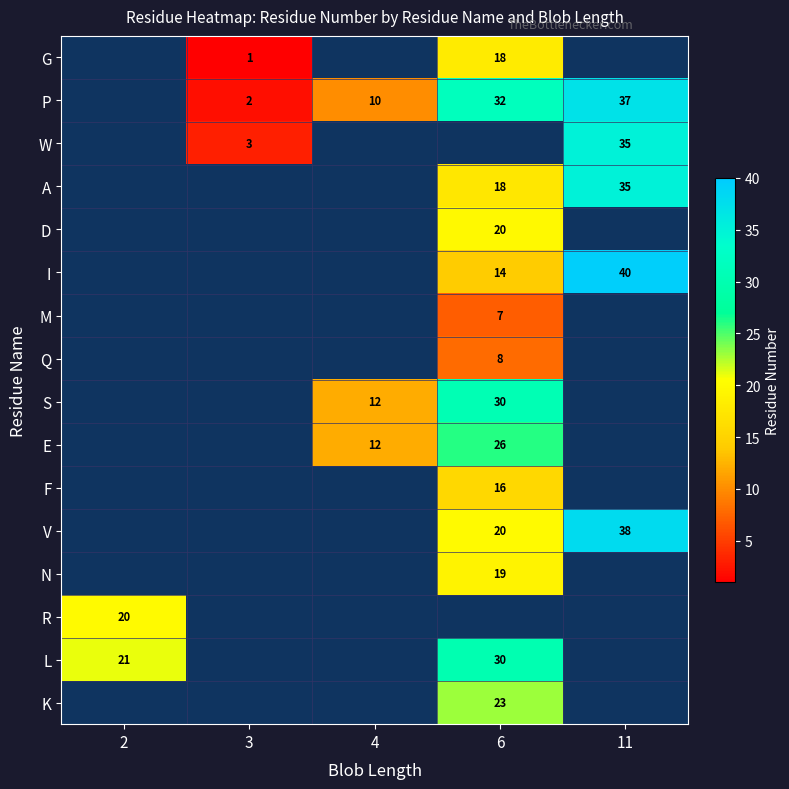

Which label corresponds to the largest value in the chart?

11